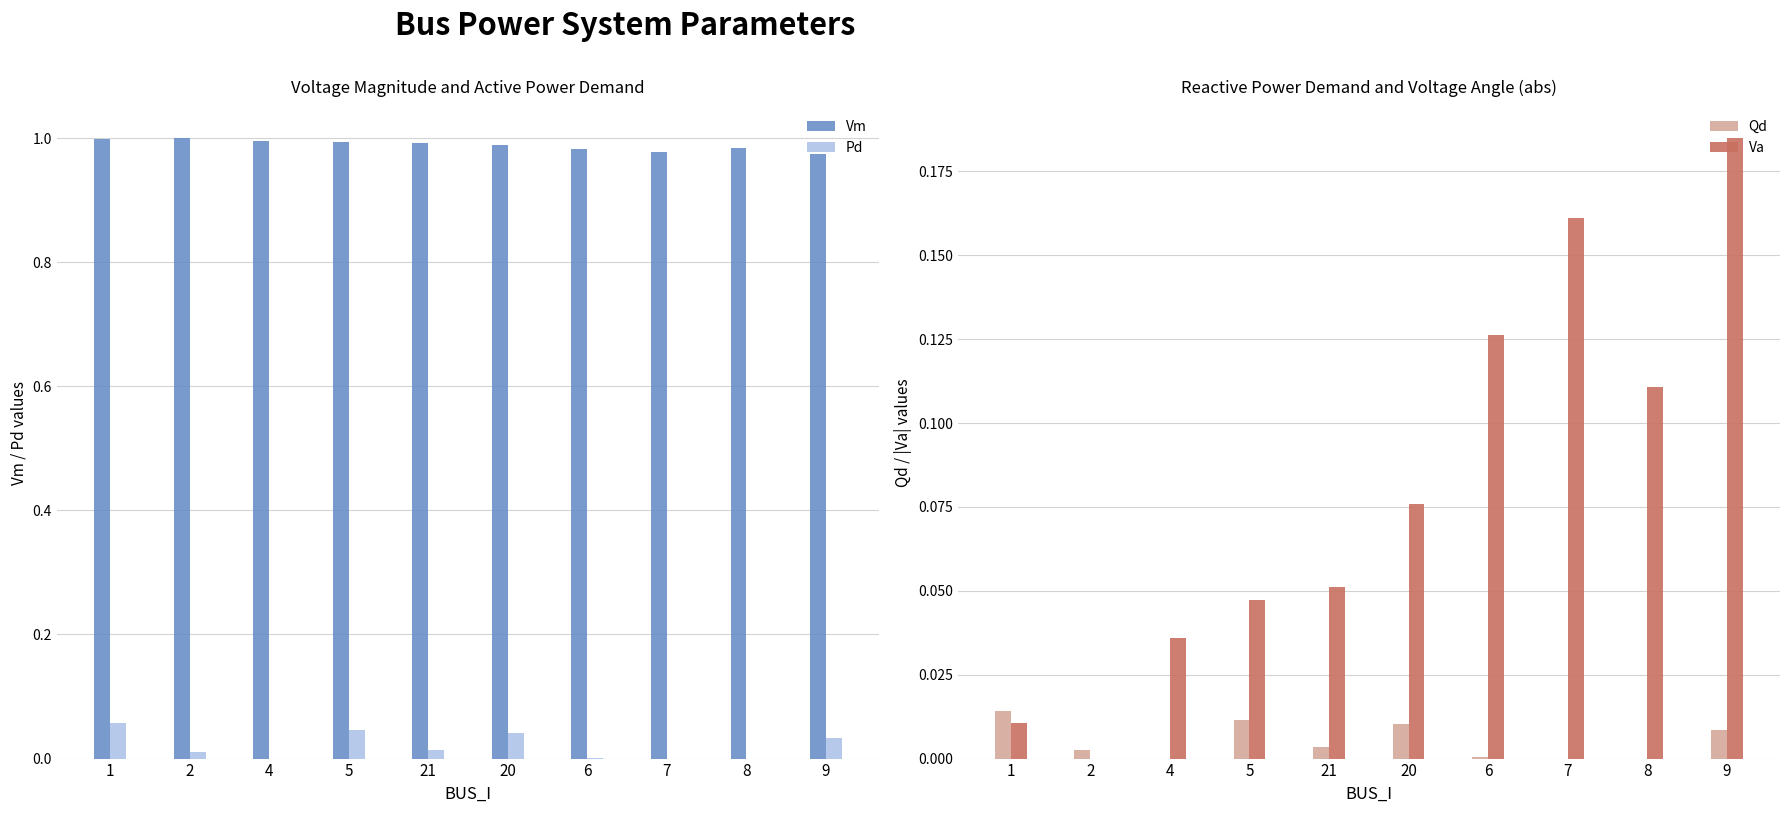

What is the label of the 5th bar from the right?

20